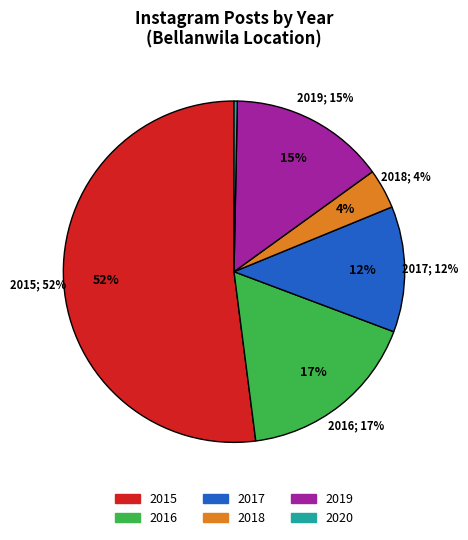

What percentage is the 2016 slice, to the nearest percent?

17%